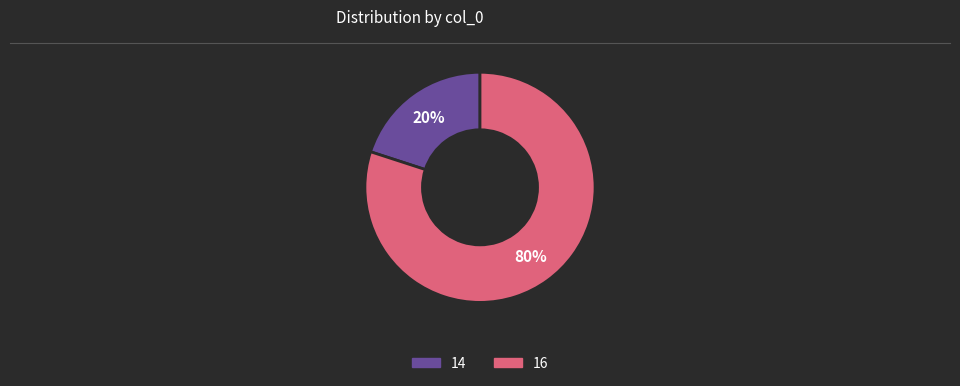

To the nearest percent, what portion does 14 represent?

20%